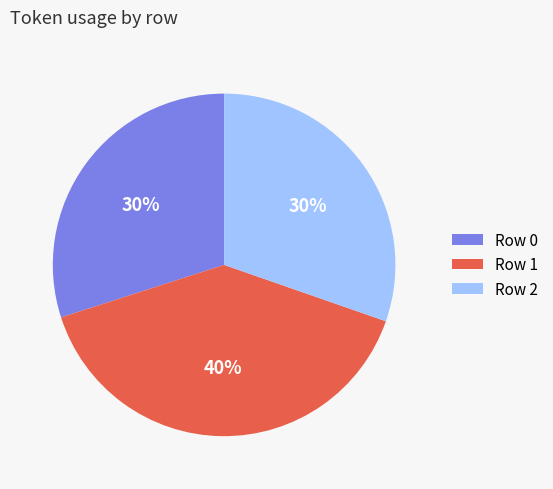

Is the sum of Row 1 and Row 2 greater than half?

Yes